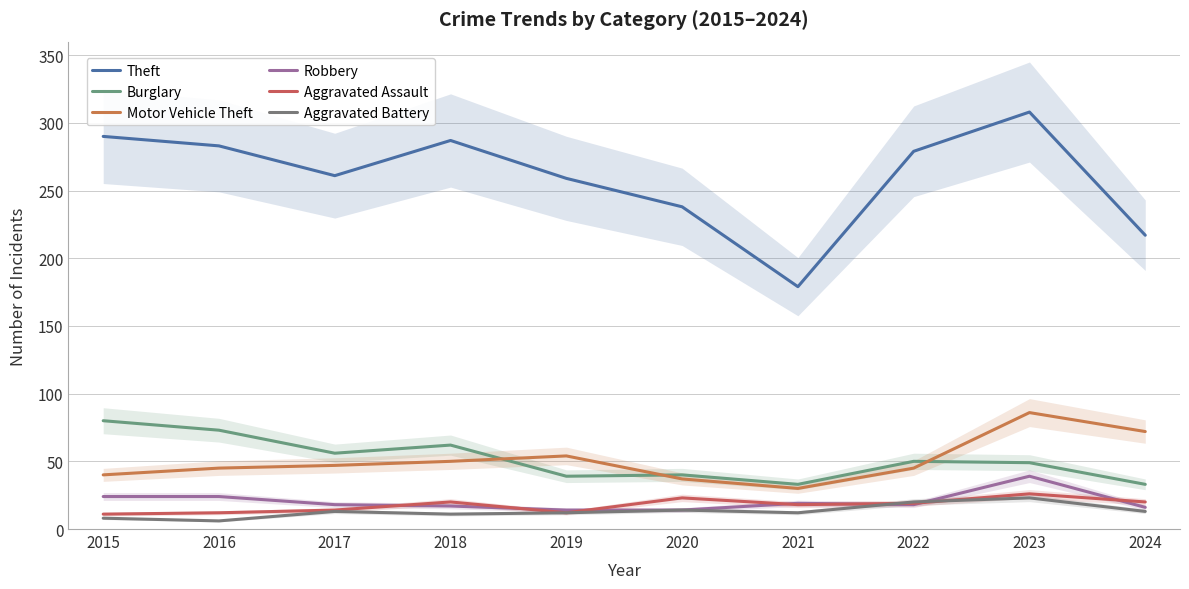

How many distinct data groups are displayed?

6